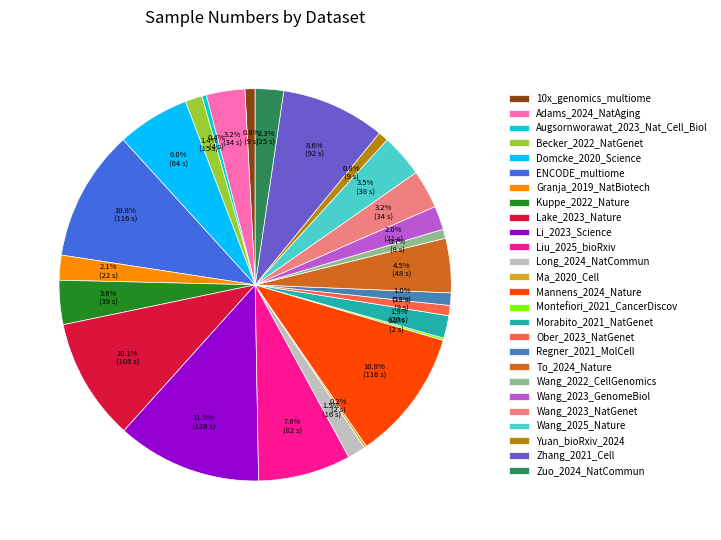

Which category has the biggest portion of the pie?

Li_2023_Science